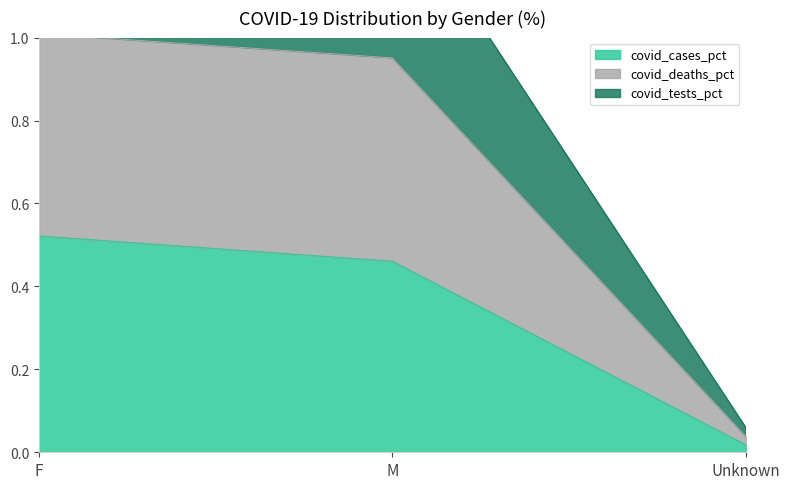

At which category does the chart reach its minimum across all series?

Unknown